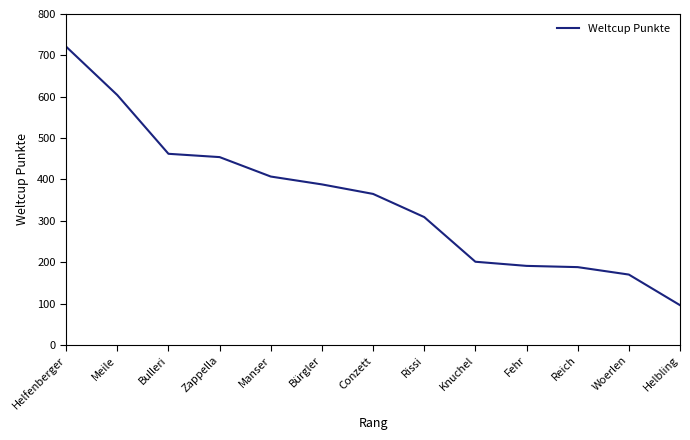

What is the difference between the values at Fehr and Conzett?

174